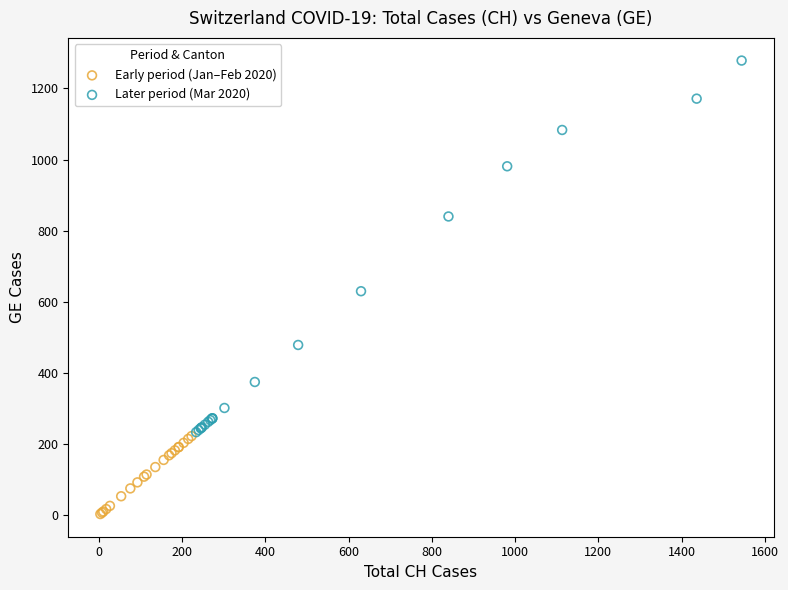

Which series has the largest Y range (max minus min)?

Later period (Mar 2020)